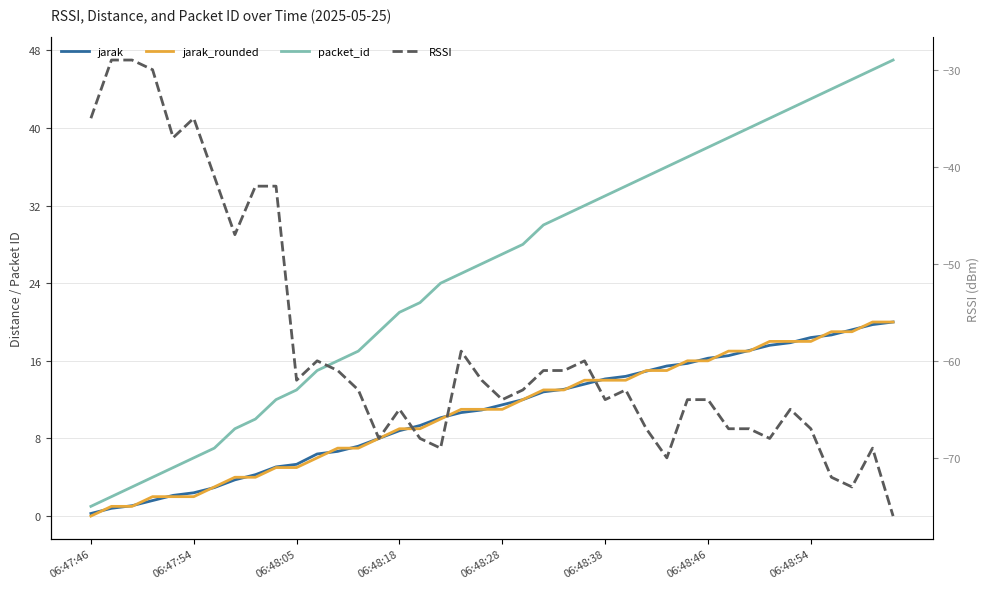

What is the sum of all RSSI values?

-2329.0